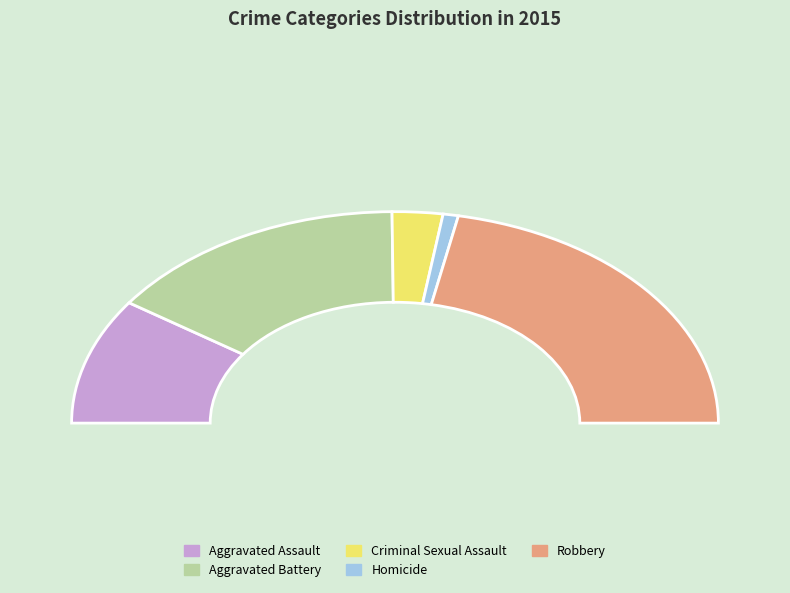

What is the largest slice in the pie chart?

Robbery